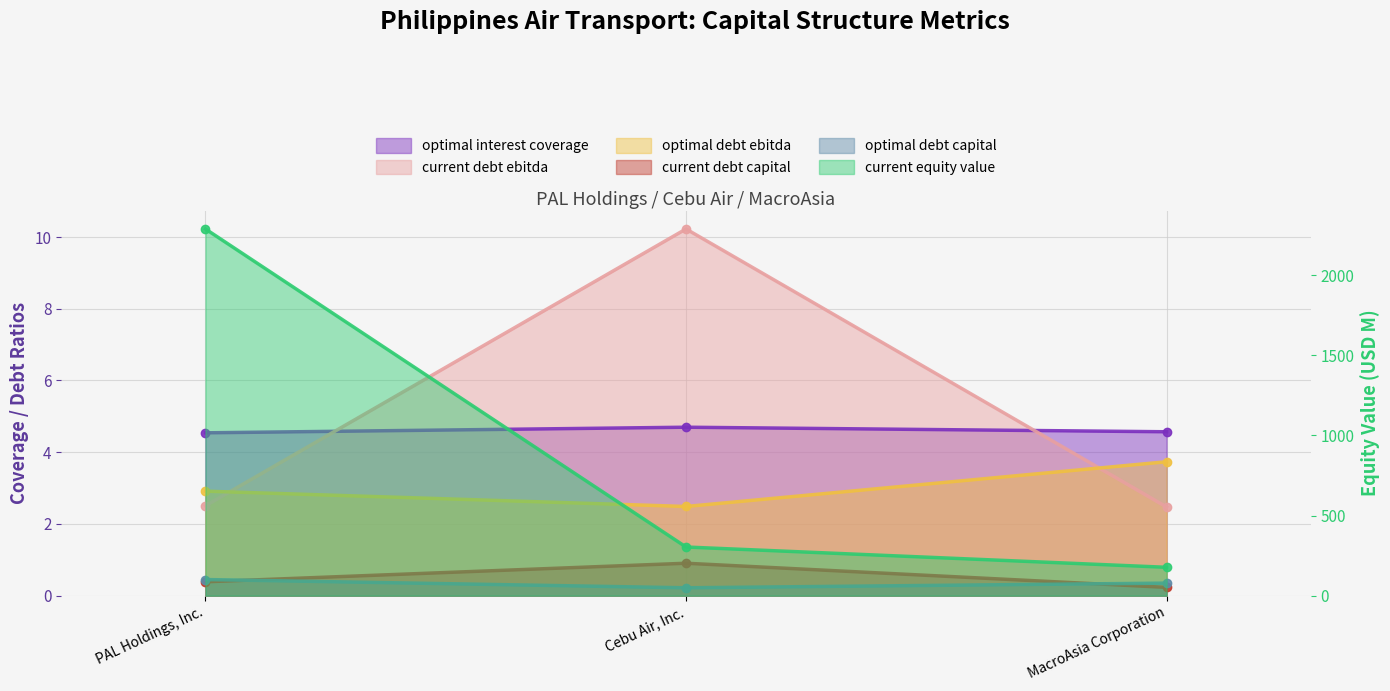

Reading left to right, extract all data points from this chart.

optimal_interest_coverage: PAL Holdings, Inc.=4.5	Cebu Air, Inc.=4.7	MacroAsia Corporation=4.6
current_debt_ebitda: PAL Holdings, Inc.=2.5	Cebu Air, Inc.=10.2	MacroAsia Corporation=2.5
optimal_debt_ebitda: PAL Holdings, Inc.=2.9	Cebu Air, Inc.=2.5	MacroAsia Corporation=3.7
current_debt_capital: PAL Holdings, Inc.=0.4	Cebu Air, Inc.=0.9	MacroAsia Corporation=0.2
optimal_debt_capital: PAL Holdings, Inc.=0.5	Cebu Air, Inc.=0.2	MacroAsia Corporation=0.3
current_equity_value: PAL Holdings, Inc.=2288.6	Cebu Air, Inc.=303.7	MacroAsia Corporation=177.1